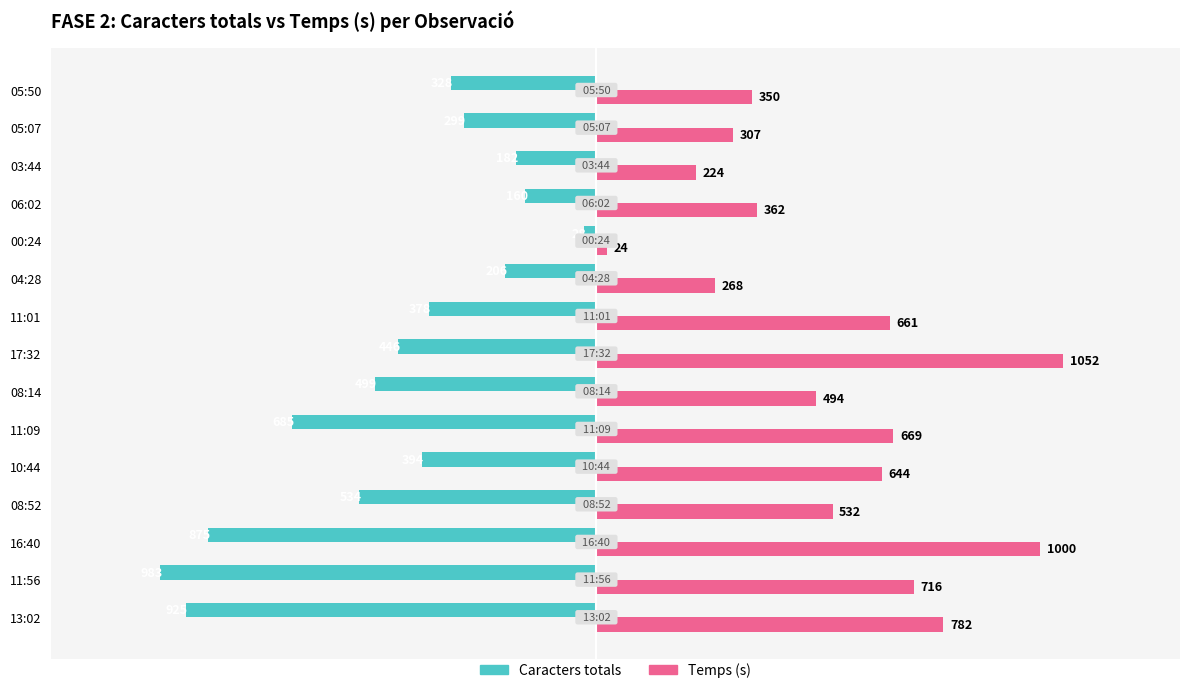

What is the sum of all Temps (s) values?

8085